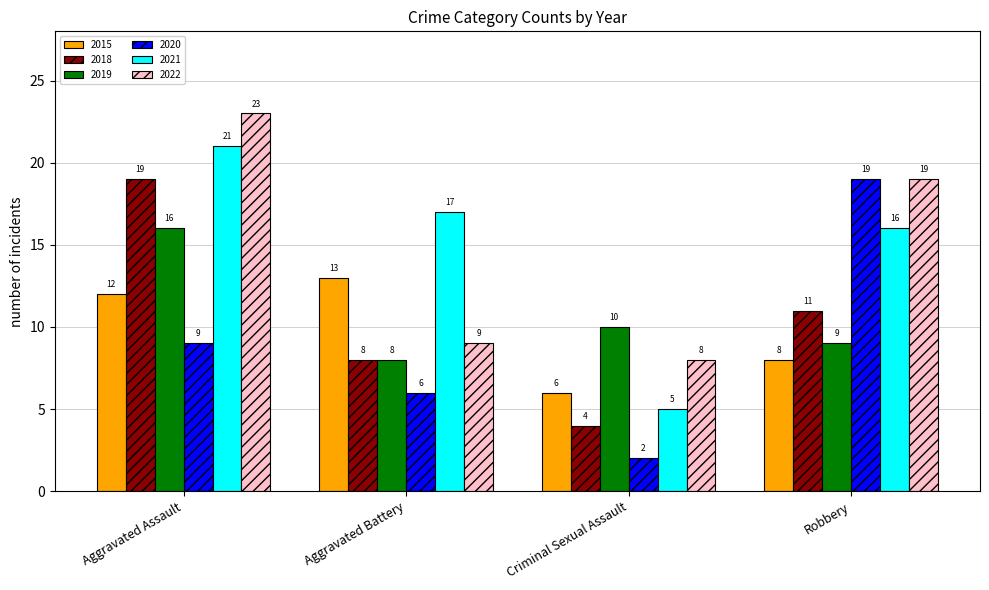

Are the bars grouped side by side (vs. stacked)?

Yes